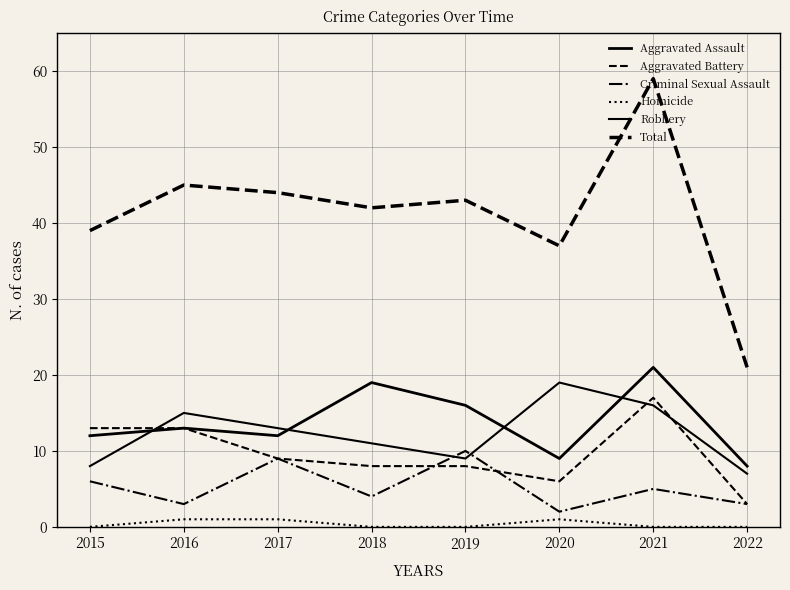

Does the chart display data point markers on the line(s)?

No